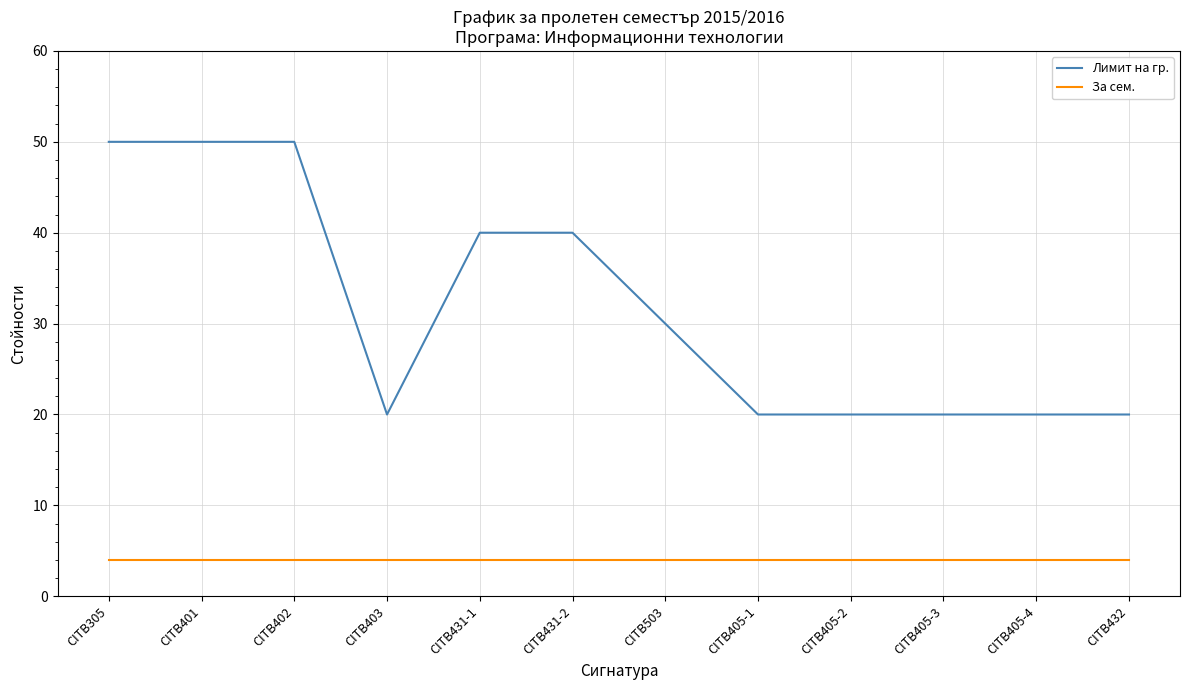

List the series in order of their peak value, lowest first.

За сем., Лимит на гр.